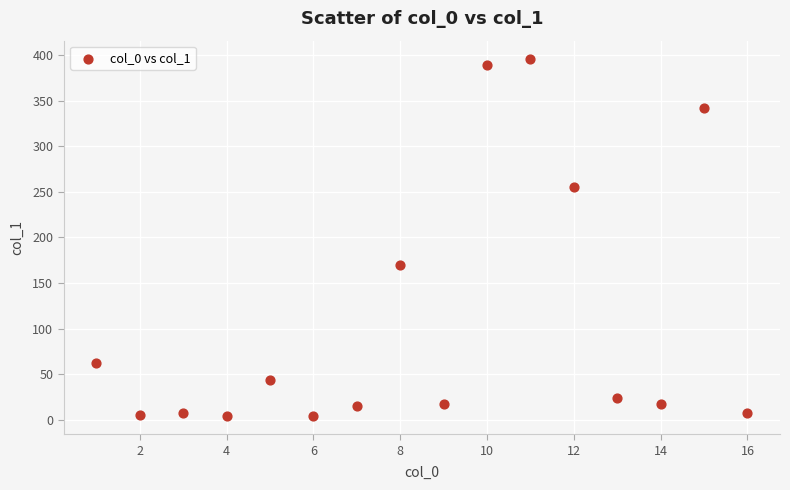

What is the range of Y values (max minus min)?

392.6